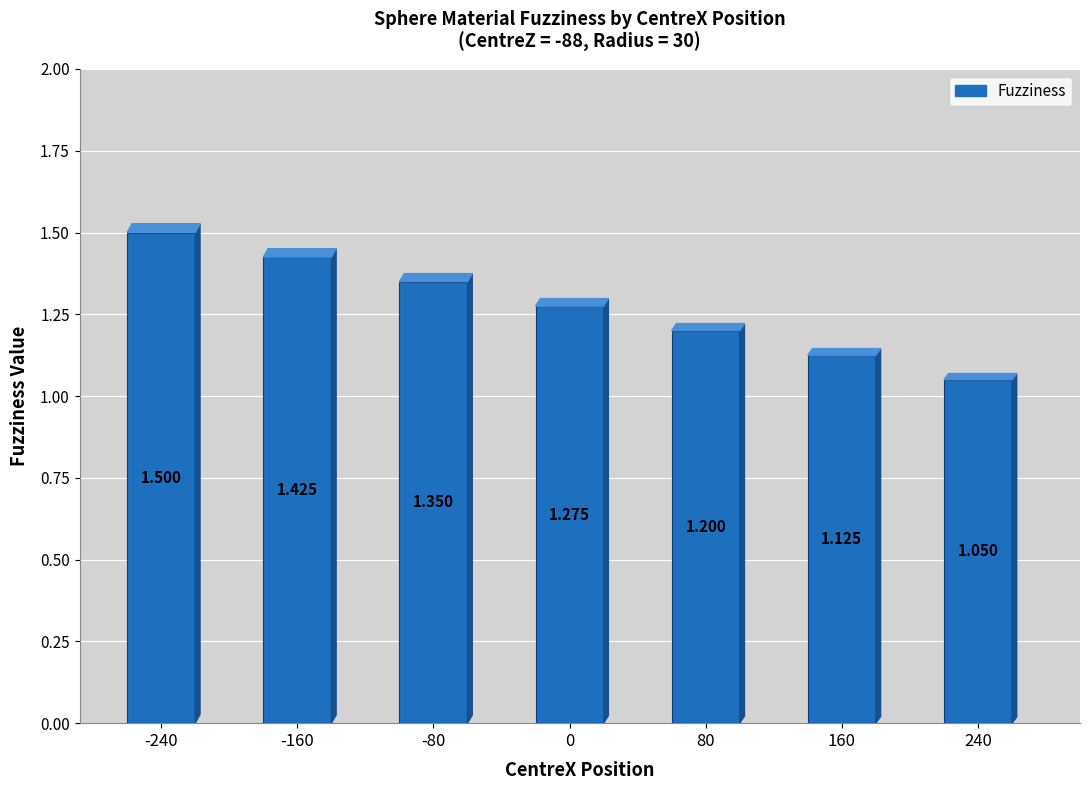

Reading left to right, list all the values displayed in this chart.

-240=1.5	-160=1.4	-80=1.4	0=1.3	80=1.2	160=1.1	240=1.1